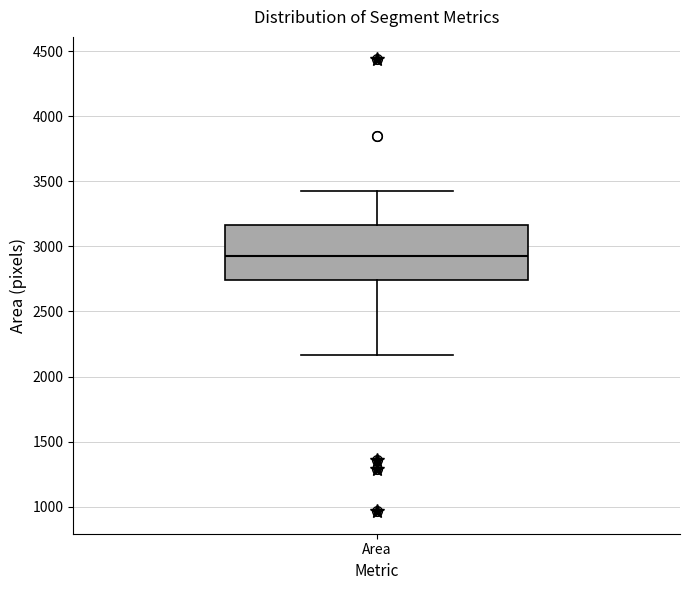

Read this box plot against the y-axis: the position of the median line, the range covered by the box, and the ends of both whiskers. The values are not printed on the chart, so give them approximately, as read against the axis.

median 2950, box 2750 to 3150, whiskers 2150 to 3400